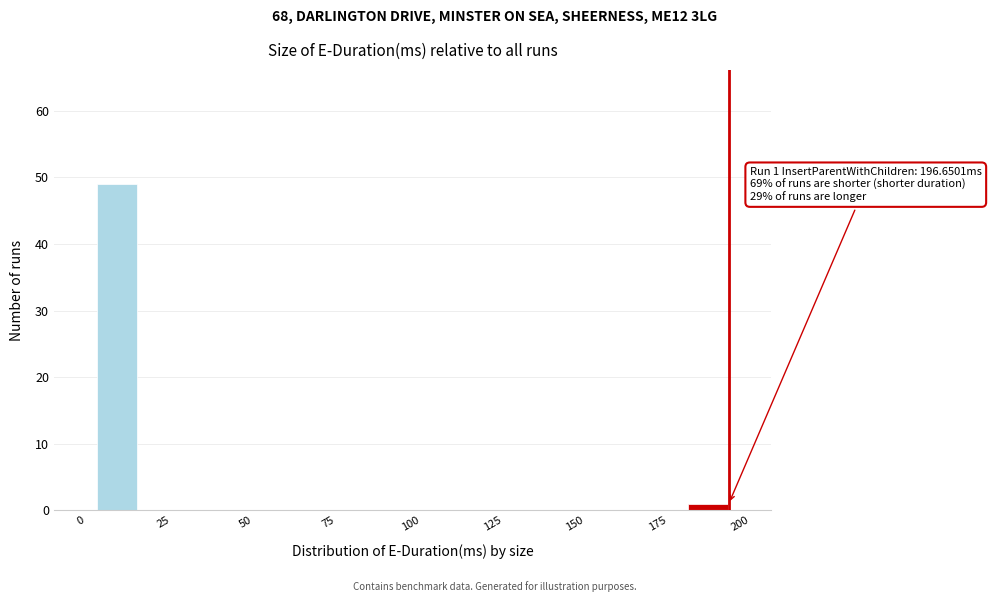

Read against the x-axis, roughly where is the centre of the tallest bar?

10